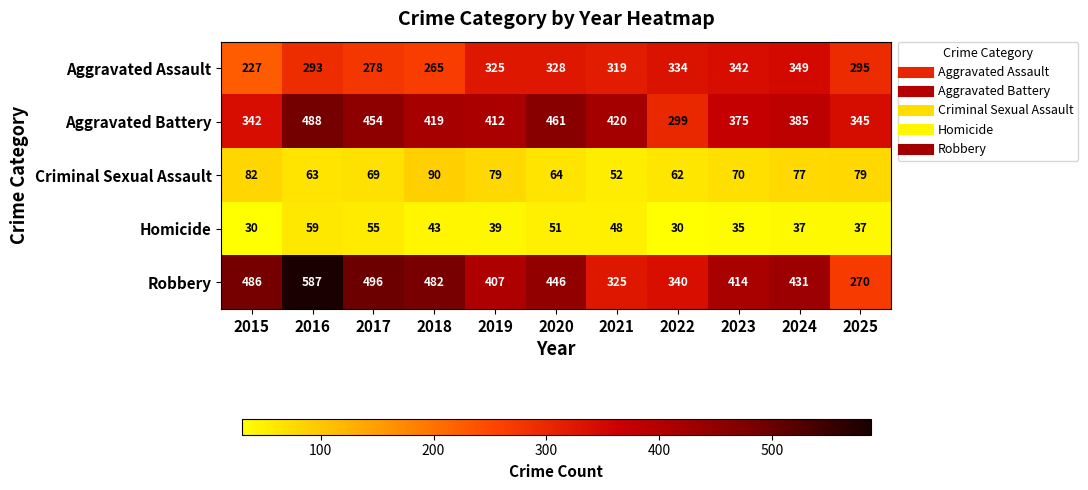

Is the value of Aggravated Assault at 2015 greater than the value of Homicide at 2015?

Yes